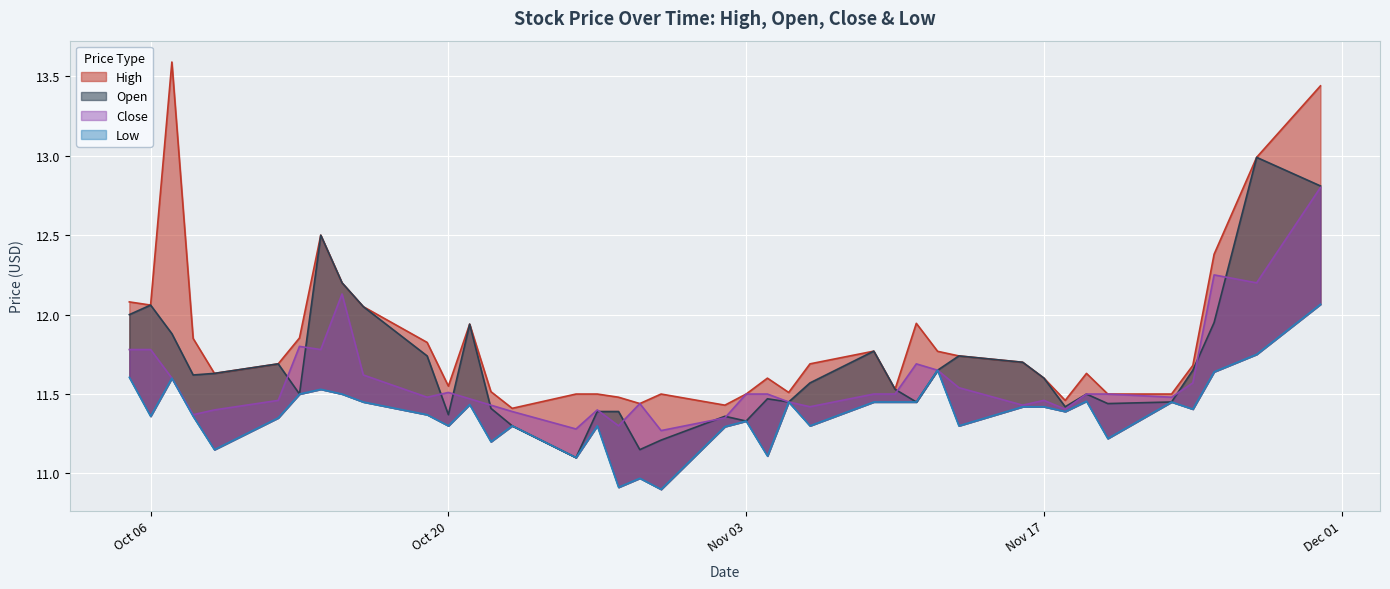

What is the label of the 16th point from the right?

2020-11-06